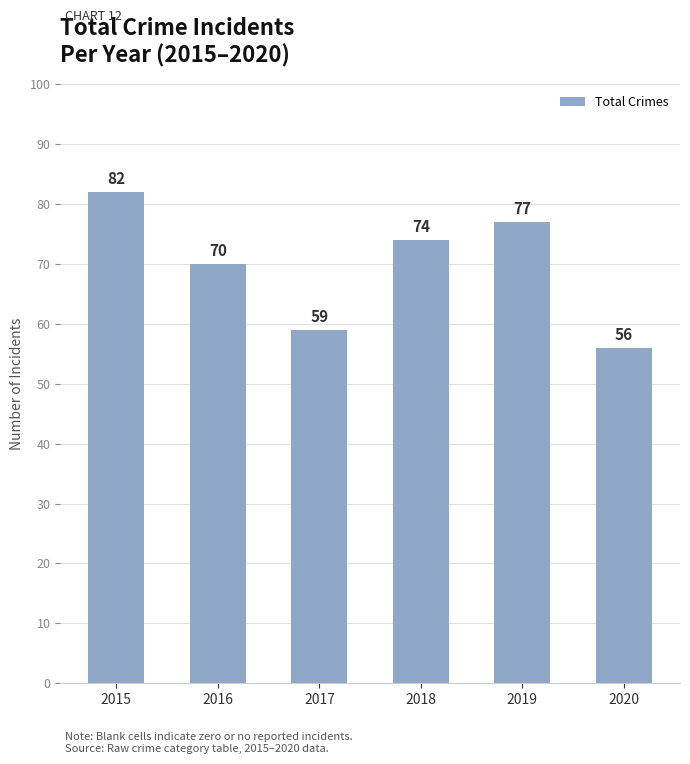

At which category does the chart reach its peak across all series?

2015